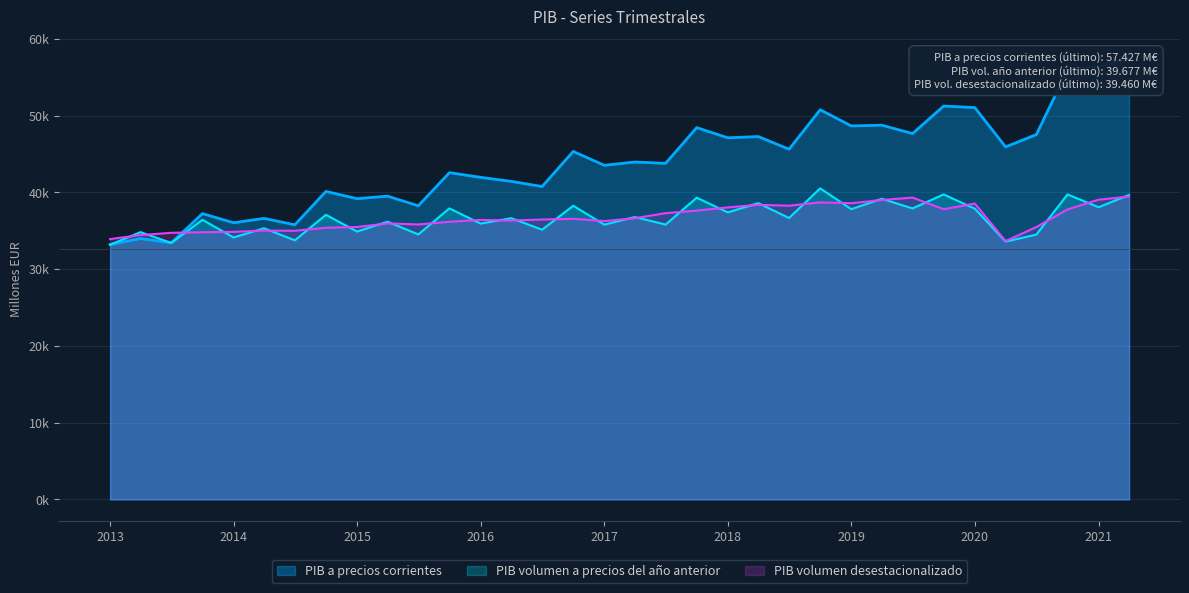

What is the sum of the PIB a precios corrientes values at 2021 and 2015?

95621